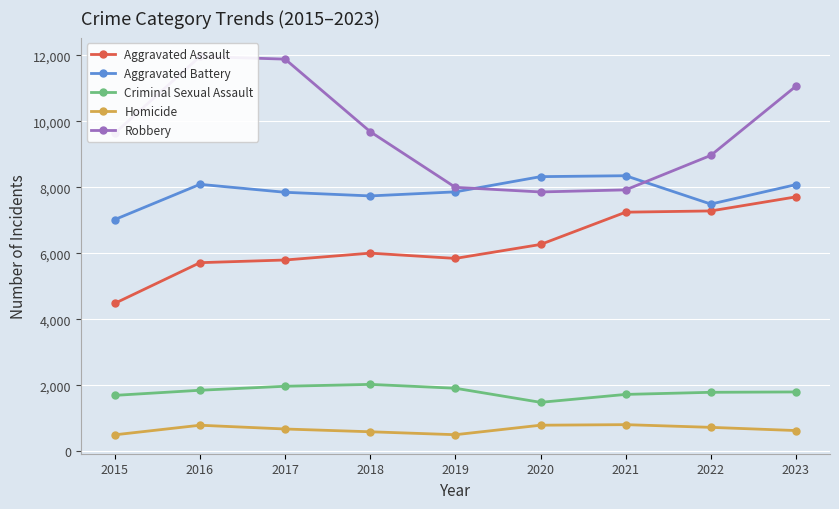

Reading left to right, what are all the values shown in this chart?

Aggravated Assault: 4480	5712	5793	6001	5841	6264	7242	7280	7706
Aggravated Battery: 7019	8086	7845	7735	7858	8319	8347	7488	8077
Criminal Sexual Assault: 1691	1846	1967	2024	1907	1480	1720	1784	1795
Homicide: 496	786	672	588	499	787	804	722	625
Robbery: 9638	11960	11880	9681	7995	7855	7918	8963	11060